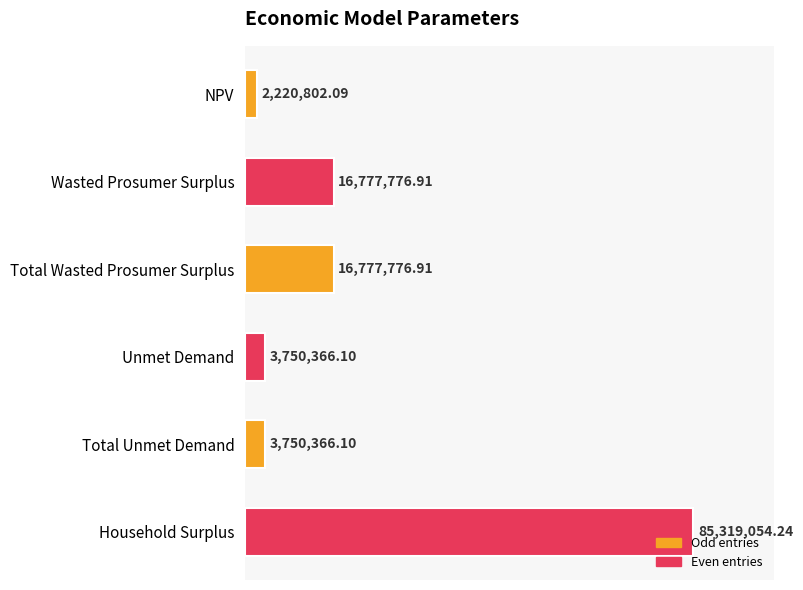

Are the bars grouped side by side (vs. stacked)?

No